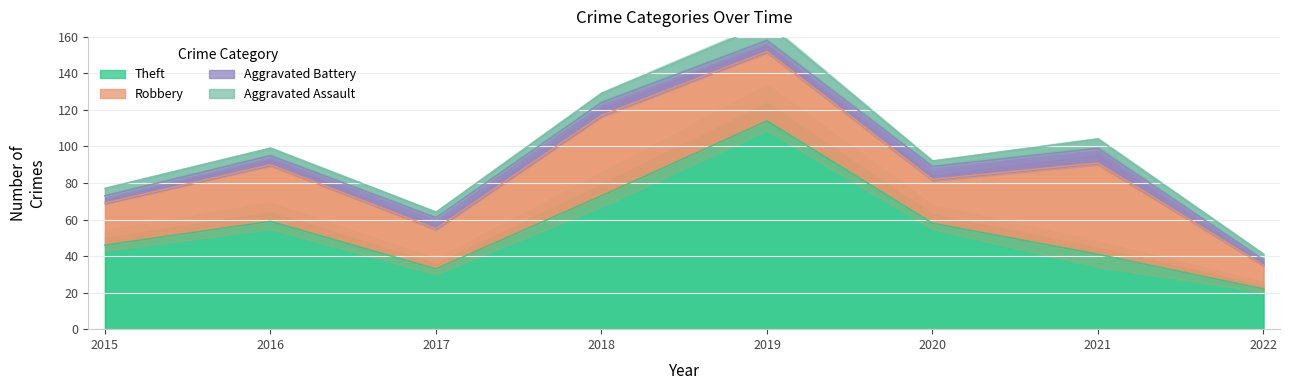

At which category does the chart reach its peak across all series?

2019